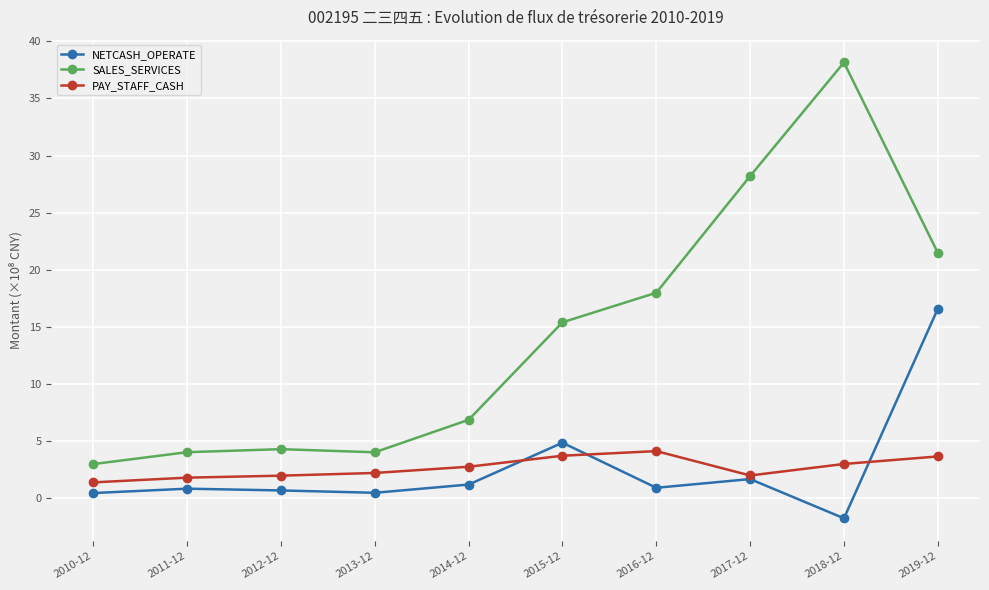

Between which two adjacent categories do PAY_STAFF_CASH and NETCASH_OPERATE first intersect?

2014-12 and 2015-12